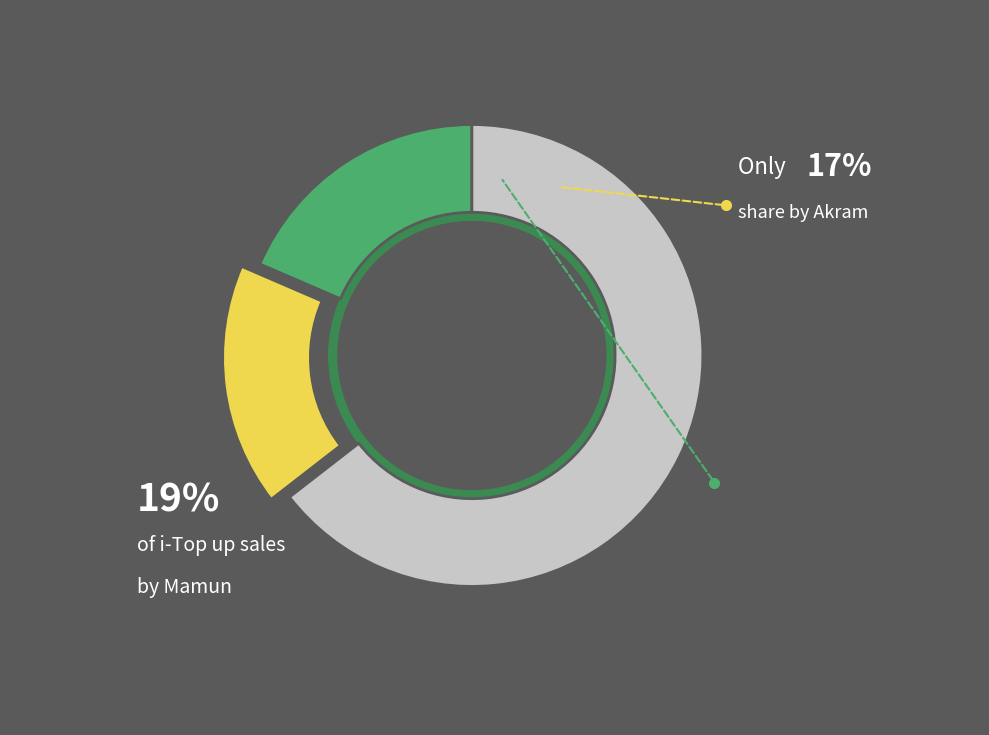

Does any single category account for the majority?

Yes